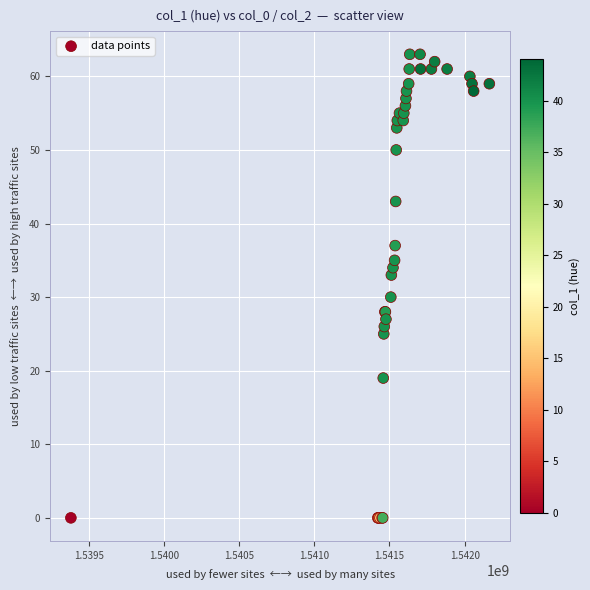

What Y value in the scatter plot is closest to 31?

30